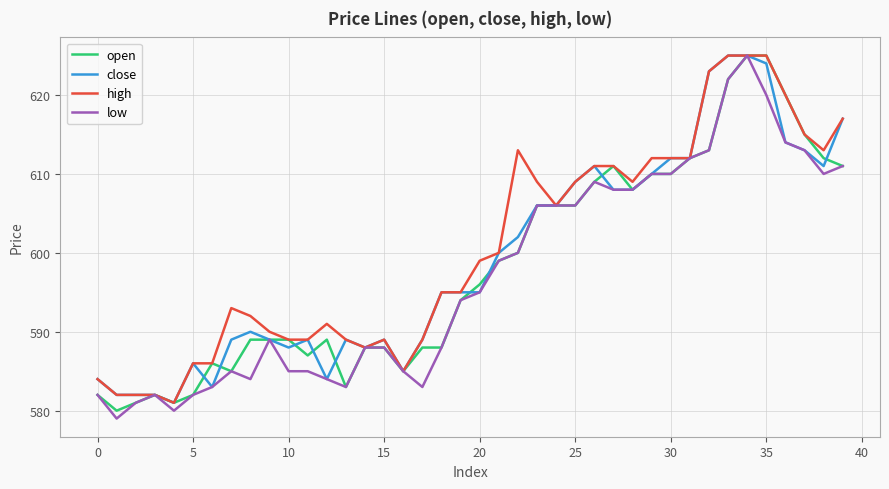

What is the greatest value displayed?

625